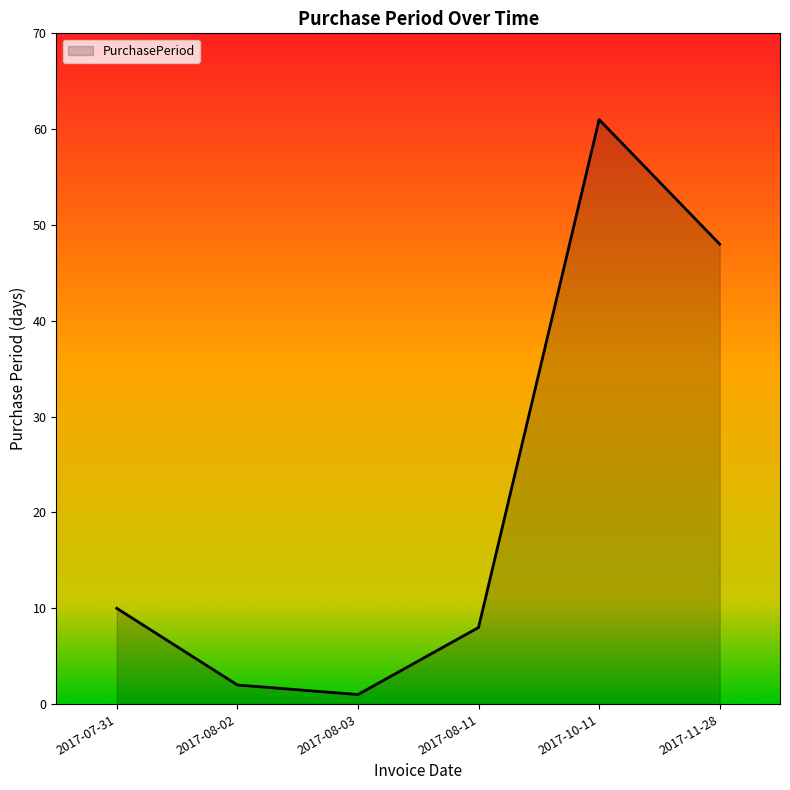

How many interior local peaks (higher than both neighbors) does the data have?

1